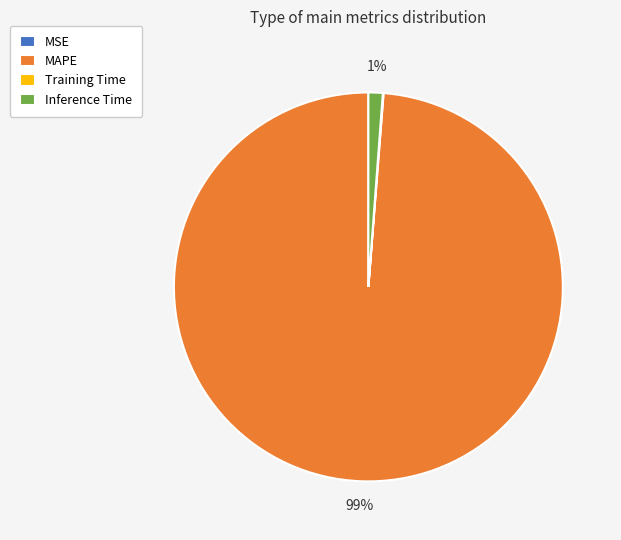

Do MAPE and Inference Time together represent more than half of the pie?

Yes